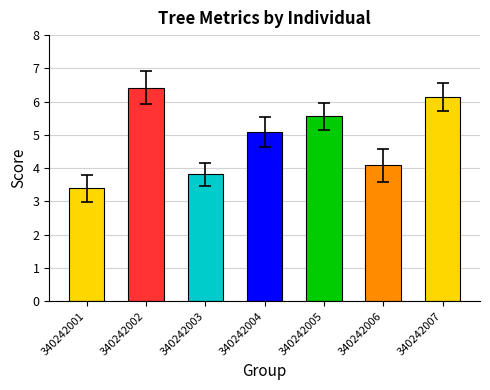

Which has a higher value, 340242005 or 340242006?

340242005